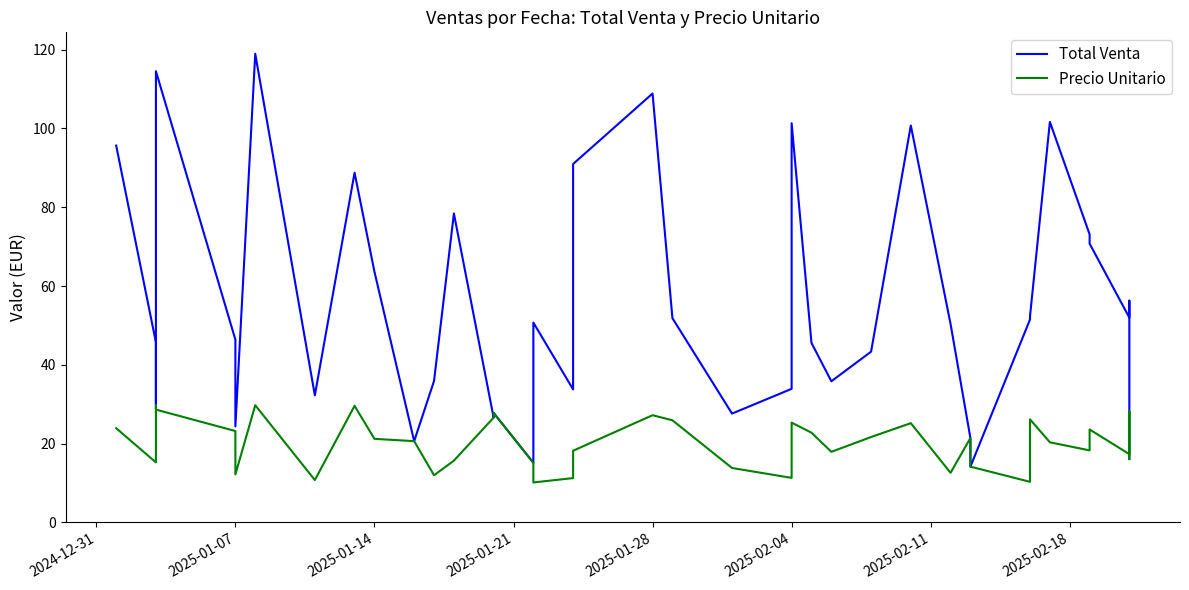

True or false: Total Venta has a value of 6.6 at 21.

False